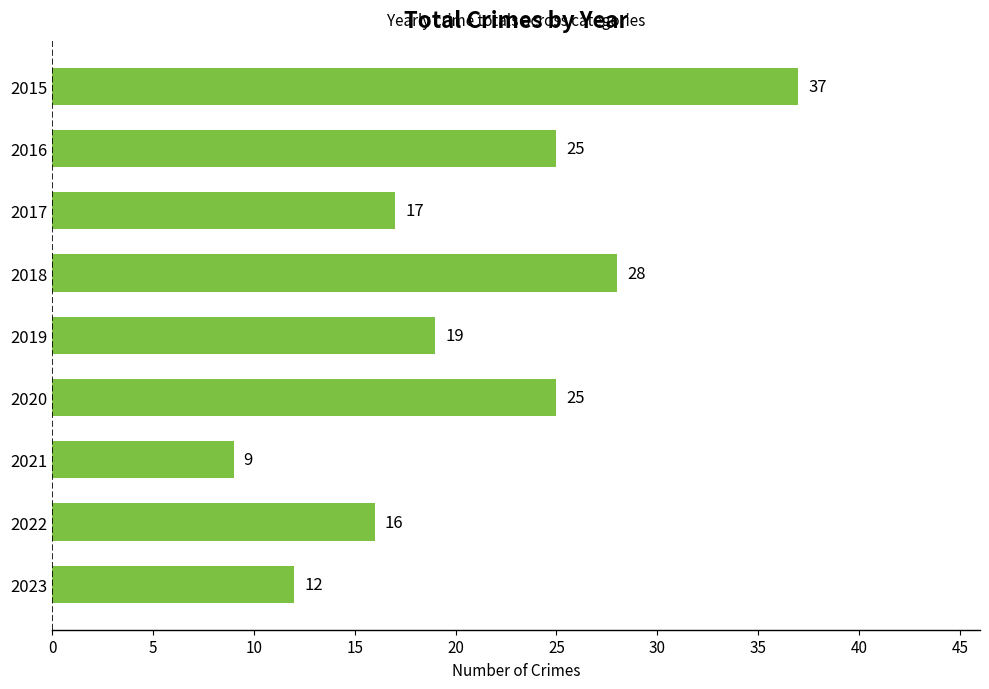

What is the value of the 1st bar from the top?

37